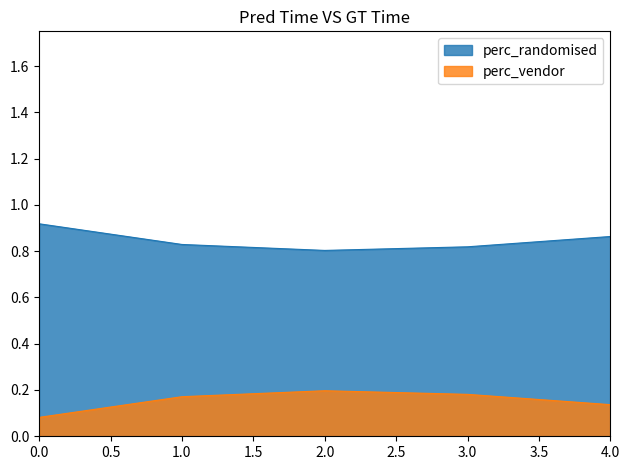

How many lines are shown in the chart?

2